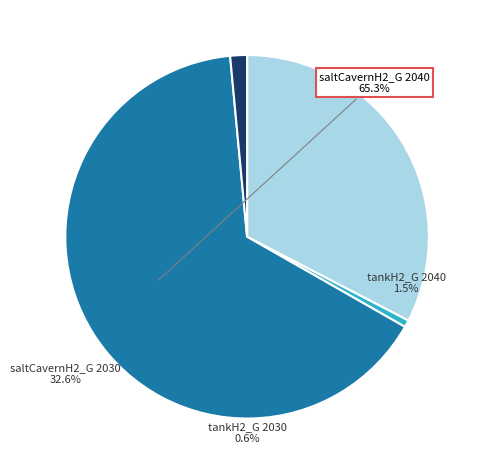

Rank the categories by value from highest to lowest.

saltCavernH2_G 2040, saltCavernH2_G 2030, tankH2_G 2040, tankH2_G 2030